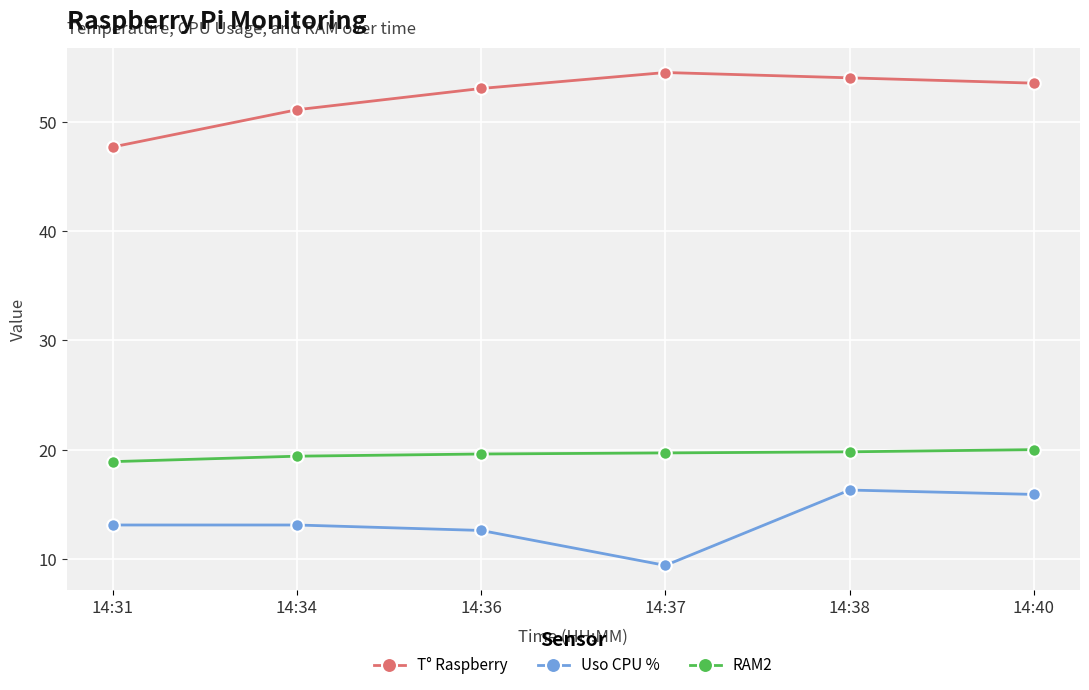

The value of T° Raspberry at 14:37 is 54.5. True or false?

True